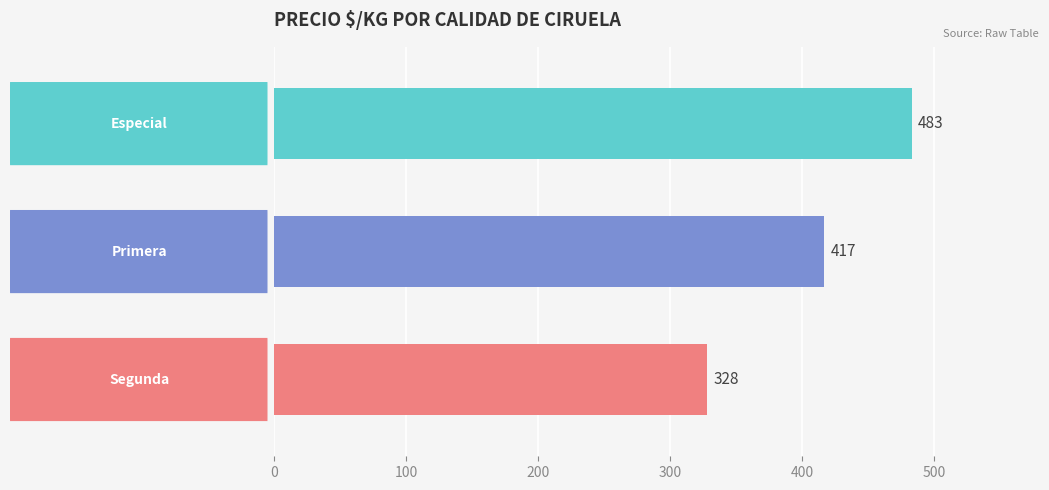

What is the value of the 1st bar from the top?

483